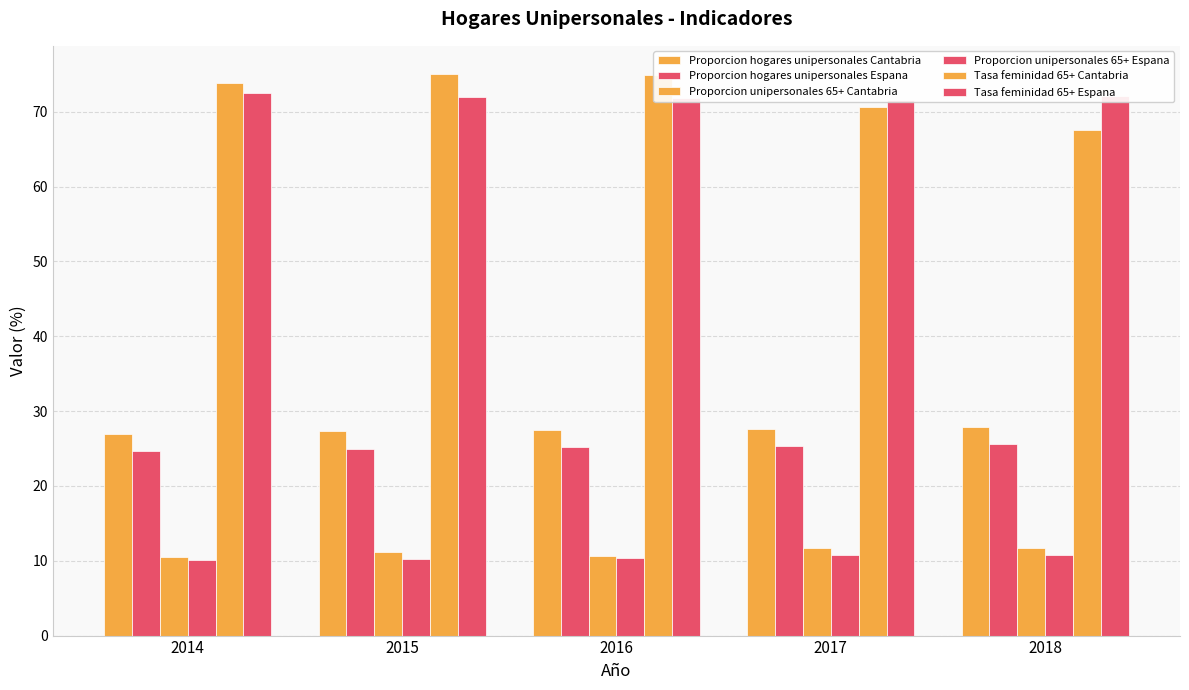

Reading right to left, list all the values displayed in this chart.

Proporcion hogares unipersonales Cantabria: 2018=27.9	2017=27.6	2016=27.4	2015=27.3	2014=27.0
Proporcion hogares unipersonales Espana: 2018=25.5	2017=25.4	2016=25.2	2015=25.0	2014=24.7
Proporcion unipersonales 65+ Cantabria: 2018=11.8	2017=11.7	2016=10.7	2015=11.1	2014=10.5
Proporcion unipersonales 65+ Espana: 2018=10.8	2017=10.7	2016=10.4	2015=10.3	2014=10.1
Tasa feminidad 65+ Cantabria: 2018=67.5	2017=70.6	2016=74.9	2015=75.0	2014=73.8
Tasa feminidad 65+ Espana: 2018=72.0	2017=71.5	2016=71.9	2015=71.9	2014=72.5